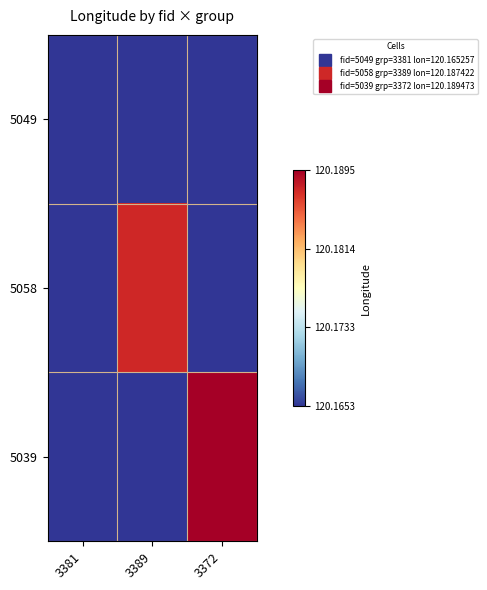

Rank the series at 3381 from lowest to highest value.

5049, 5058, 5039